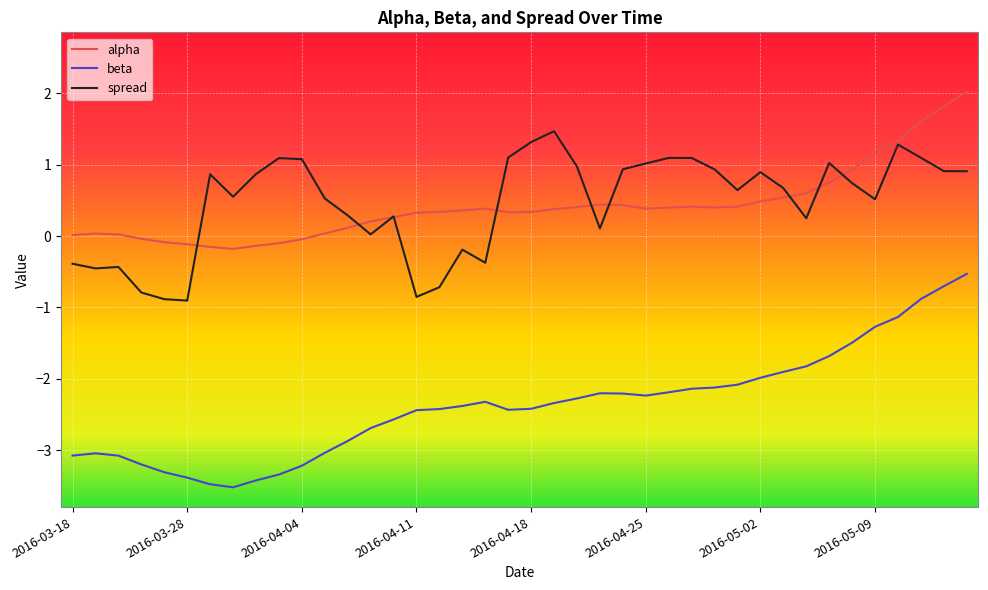

Which series has the widest spread of values?

beta